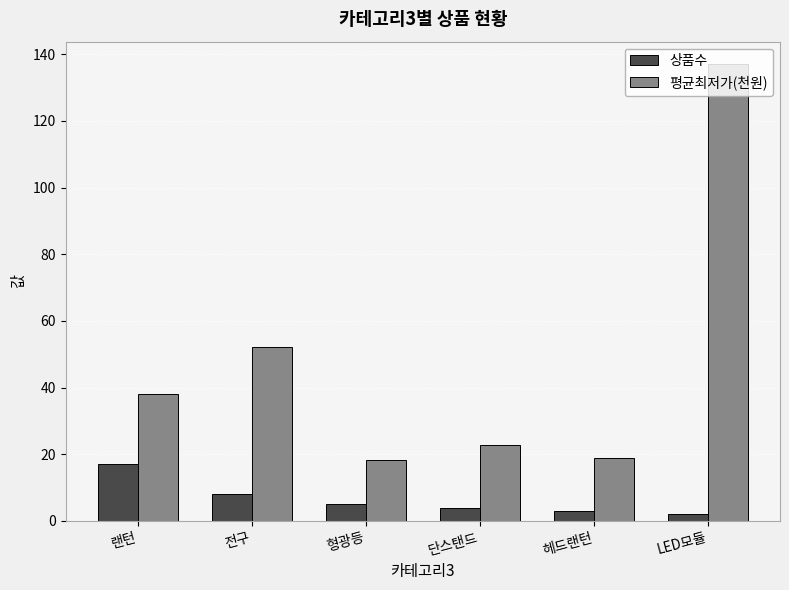

What is the average value of the 평균최저가(천원) series?

47.9